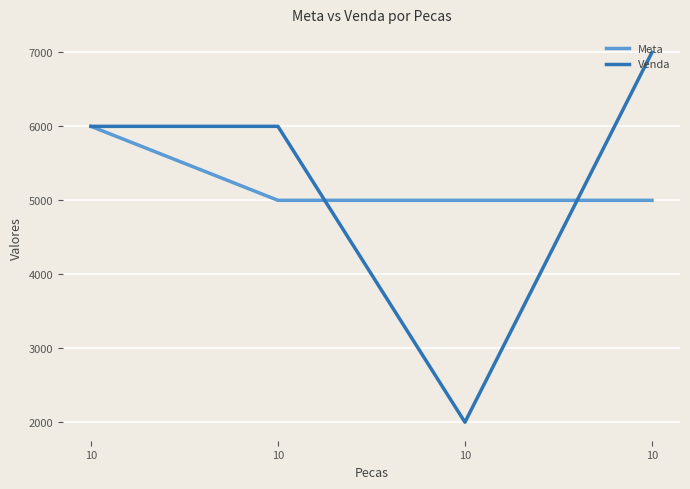

Is this an area chart (filled region under the line)?

No